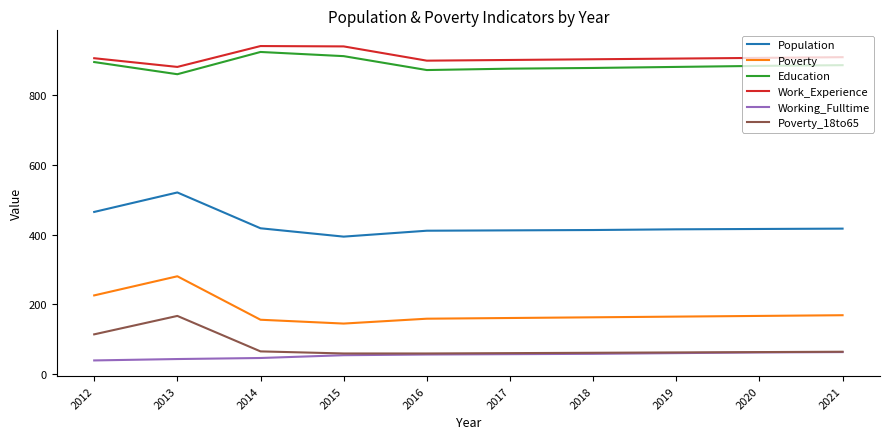

What are all the series names shown in the legend?

Population, Poverty, Education, Work_Experience, Working_Fulltime, Poverty_18to65